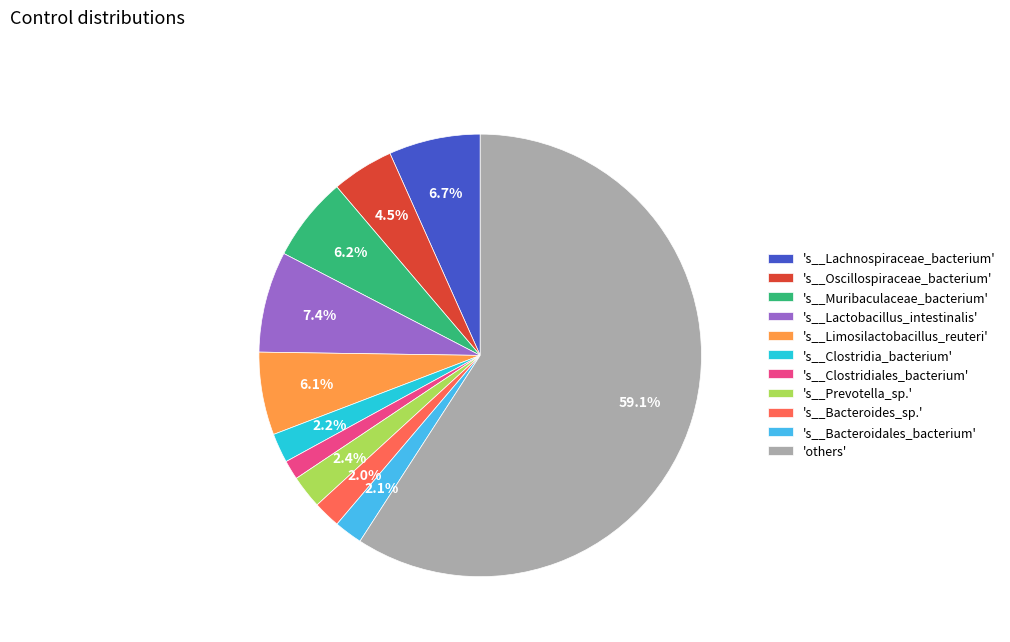

What is the largest slice in the pie chart?

'others'